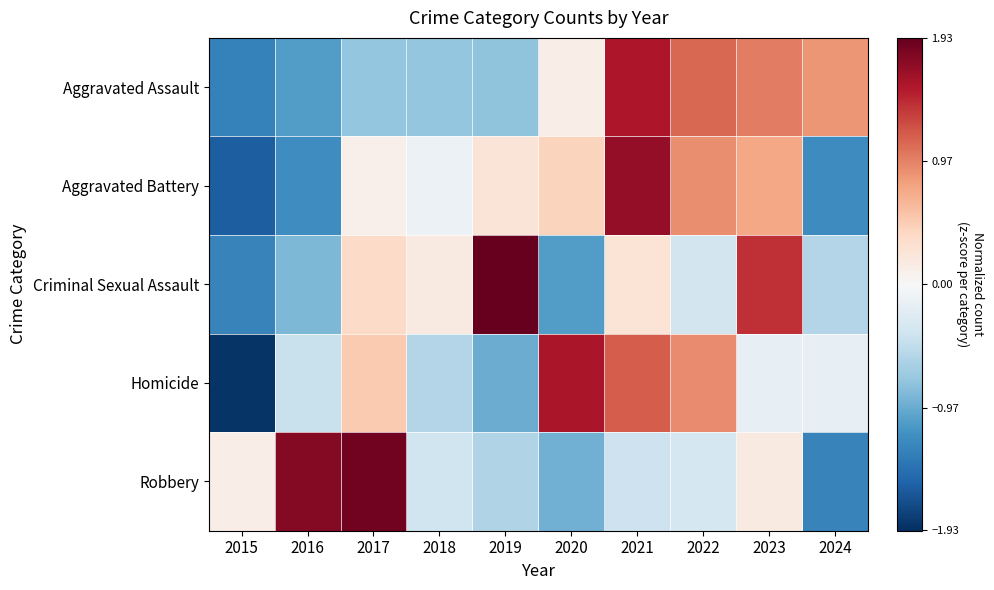

At which category is the sum across all series the highest?

2021